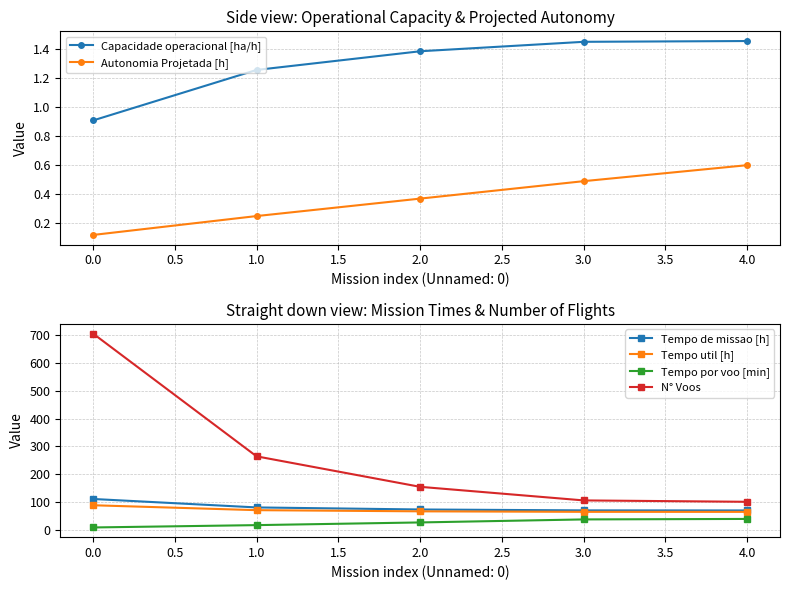

The value of Autonomia Projetada [h] at 2.0 is 0.1. True or false?

False